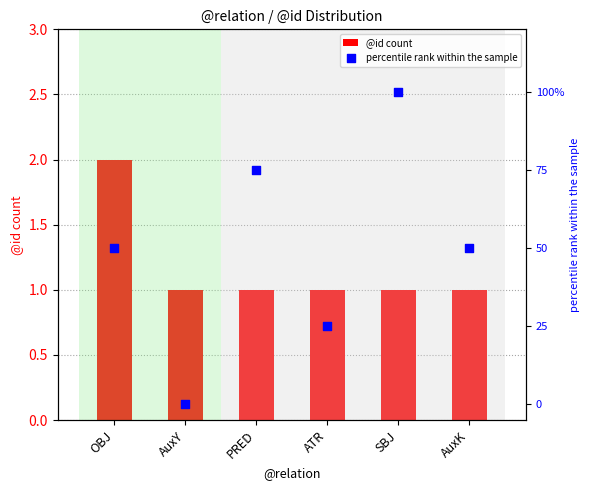

Which series has the largest total across all categories?

percentile rank within the sample